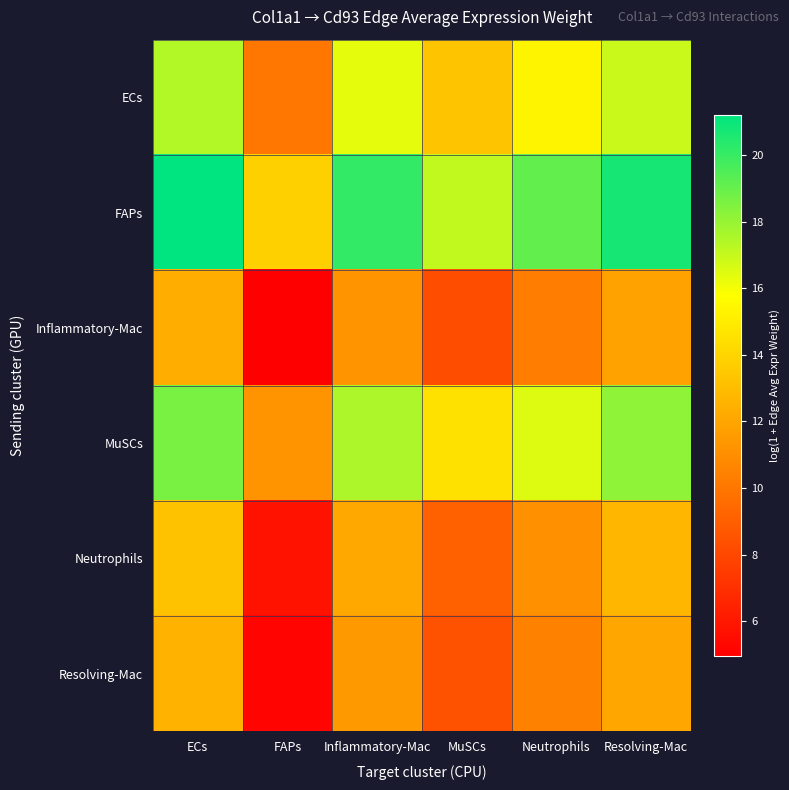

What is the spread (max minus min) of values at FAPs?

8.8